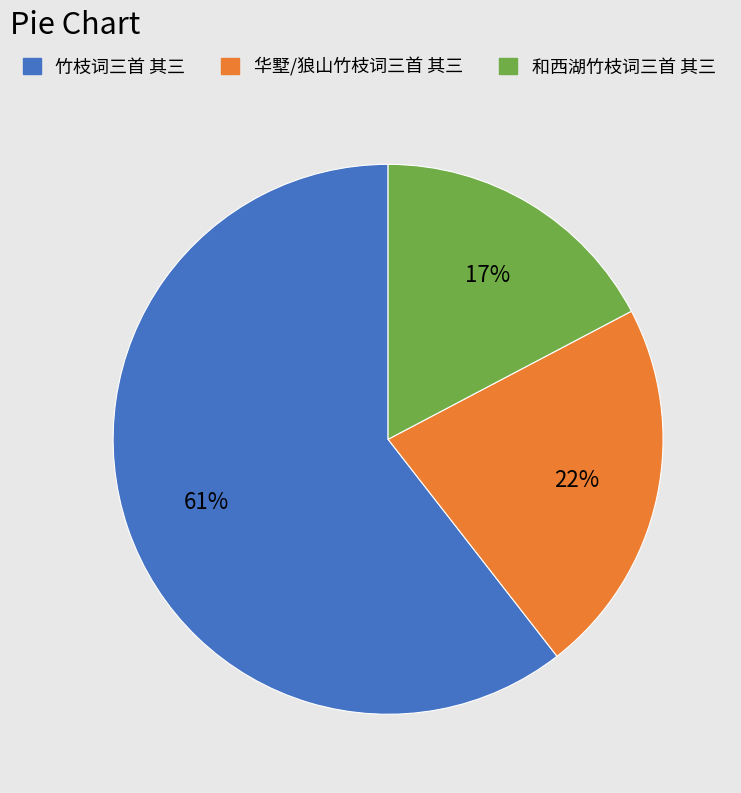

To the nearest percent, what is the average slice percentage?

33%